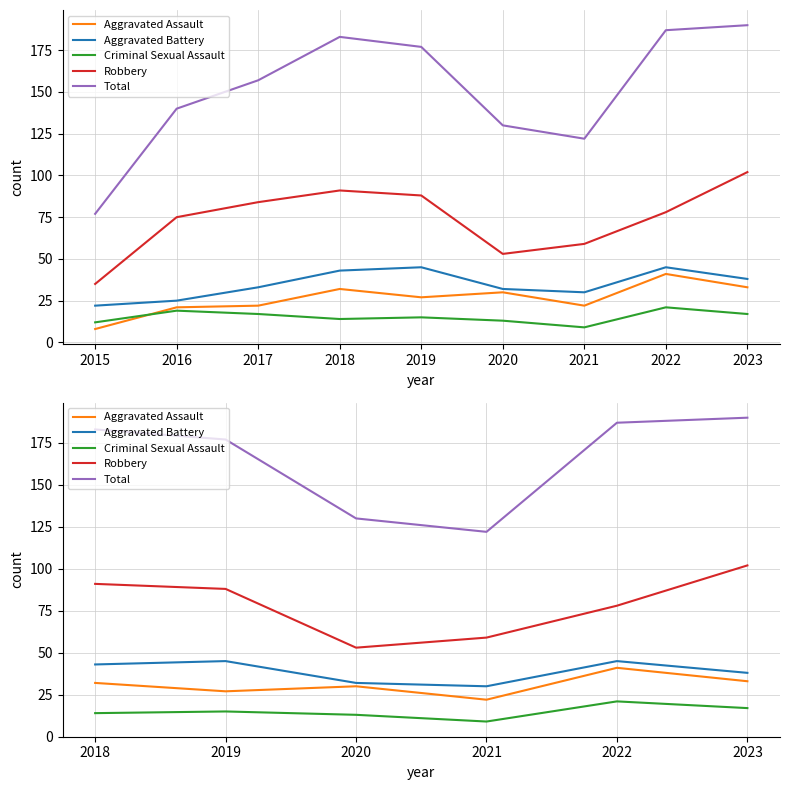

What is the value of the Total point at the 5th from the left?

187